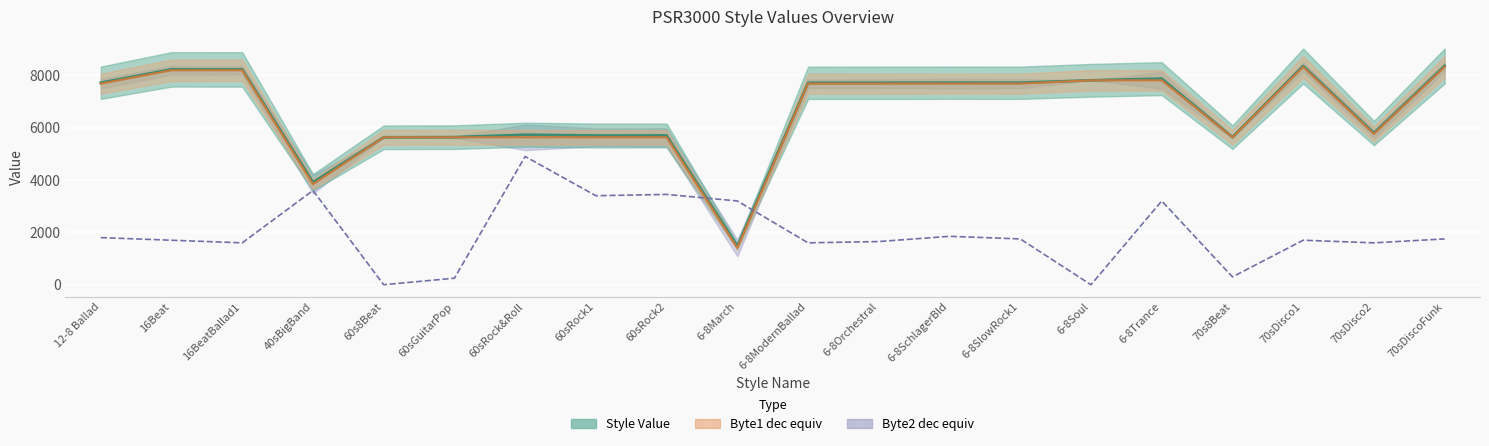

Where is Style Value nearest to the value 4913?

60s8Beat